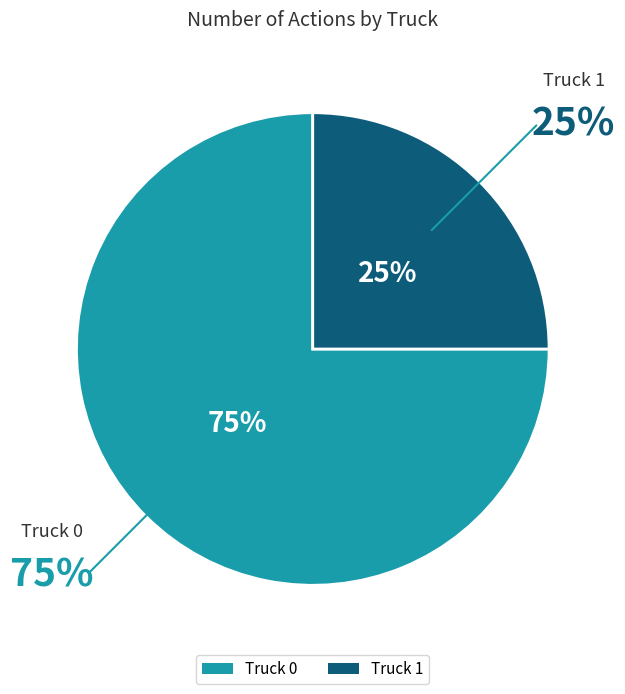

What is the largest slice in the pie chart?

Truck 0